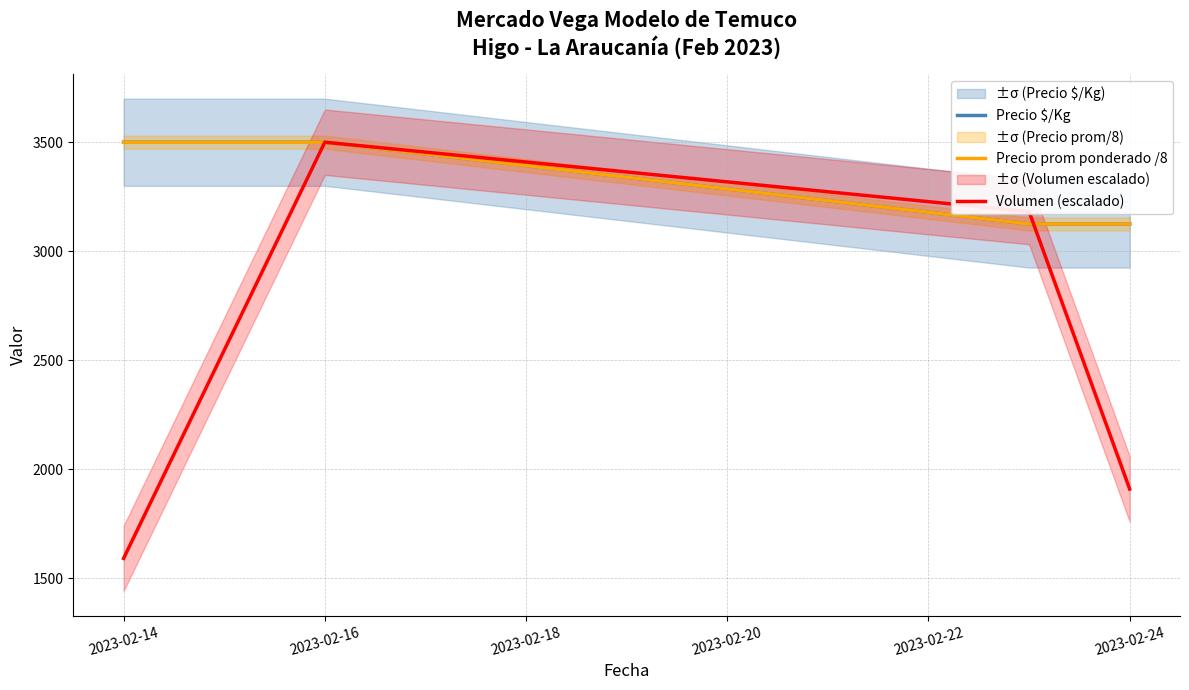

What is the sum of all Volumen (escalado) values?

10181.8